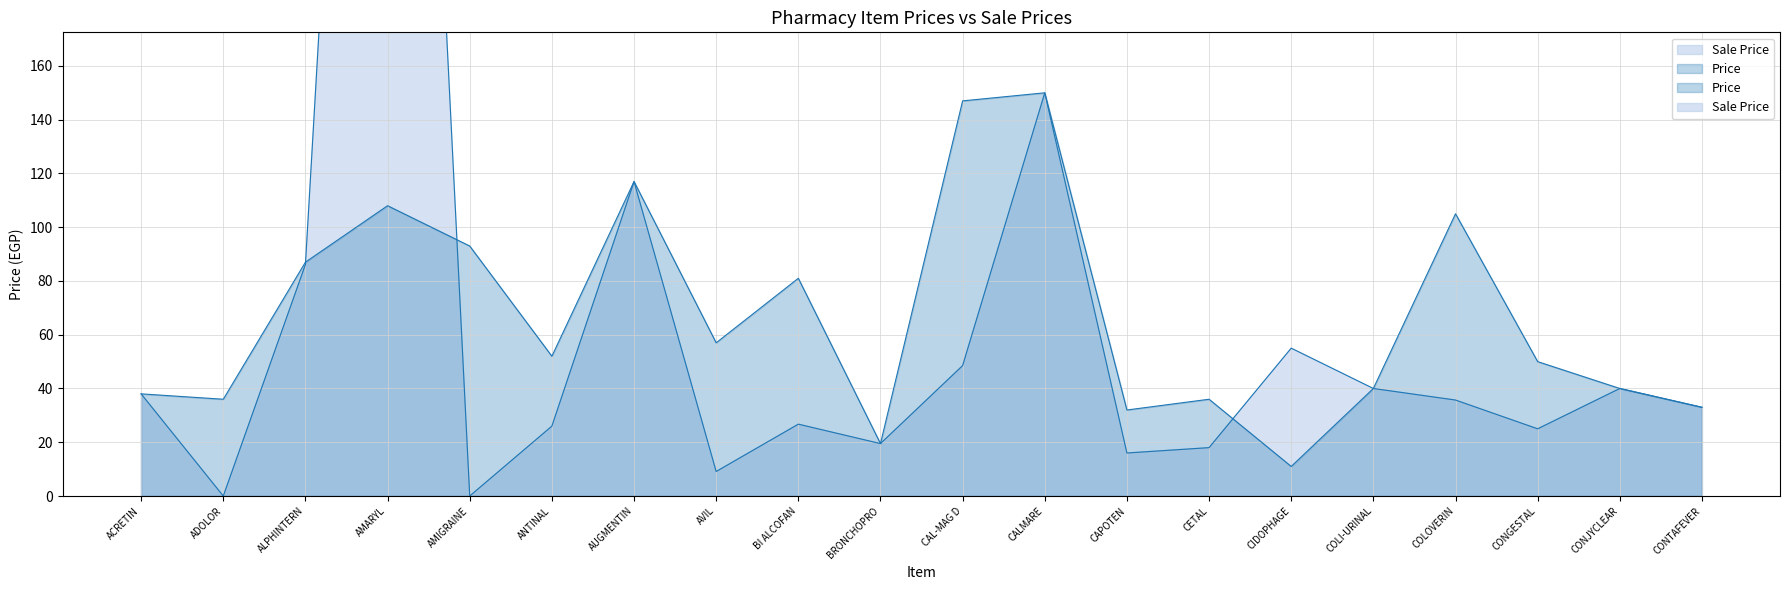

How many lines are shown in the chart?

2